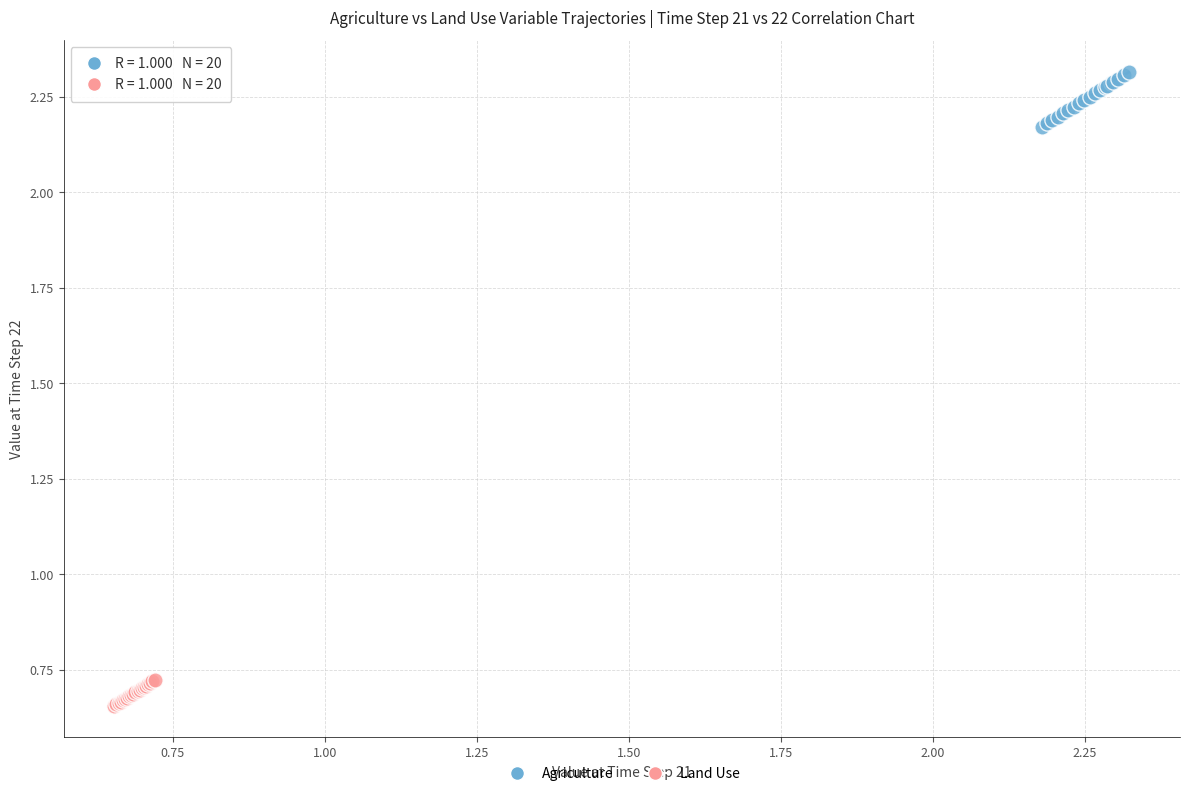

Which series reaches the minimum Y coordinate?

Land Use